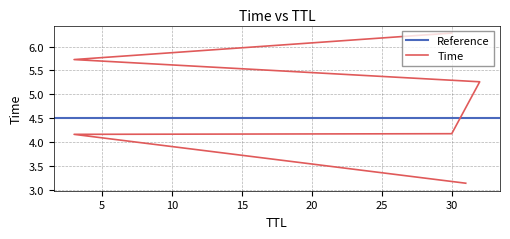

Which label corresponds to the largest value in the chart?

30